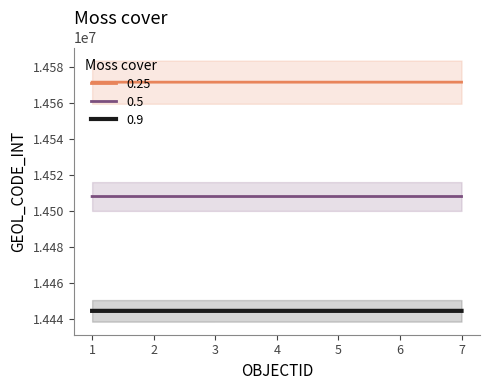

Where is 0.5 nearest to the value 14508004?

4